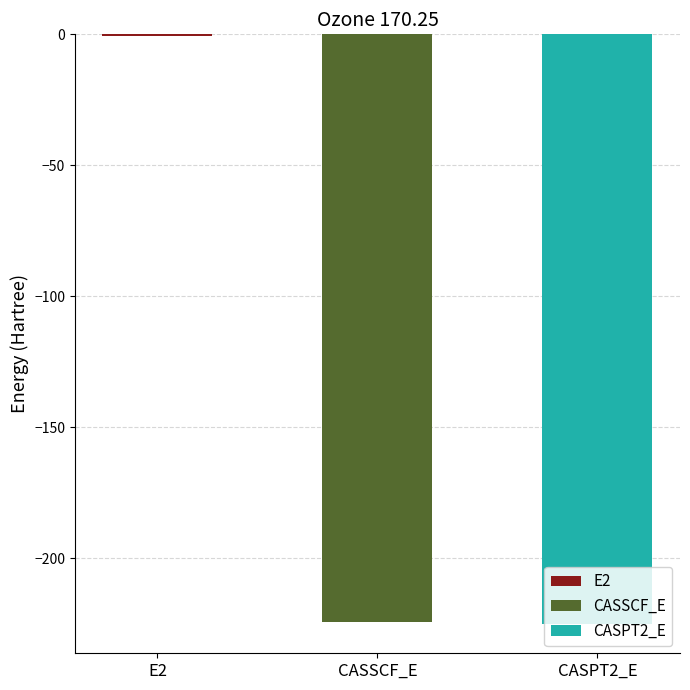

Rank the categories by value from lowest to highest.

CASPT2_E, CASSCF_E, E2